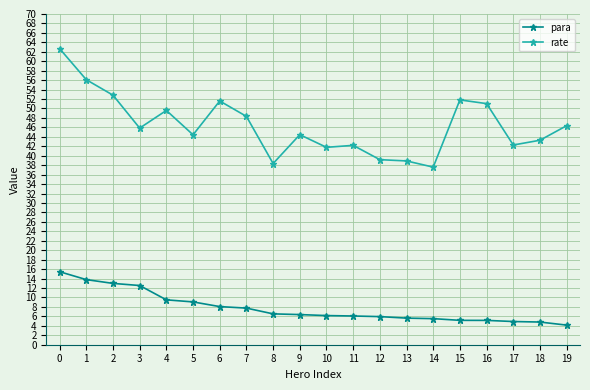

True or false: rate and para cross at least once.

False